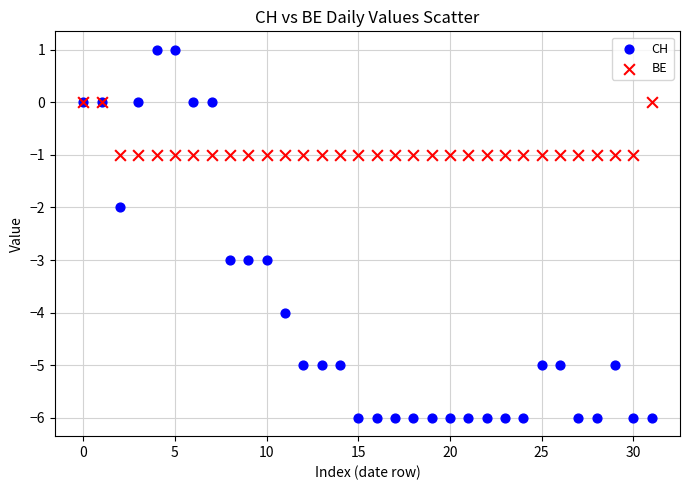

What are all the series names shown in the legend?

CH, BE